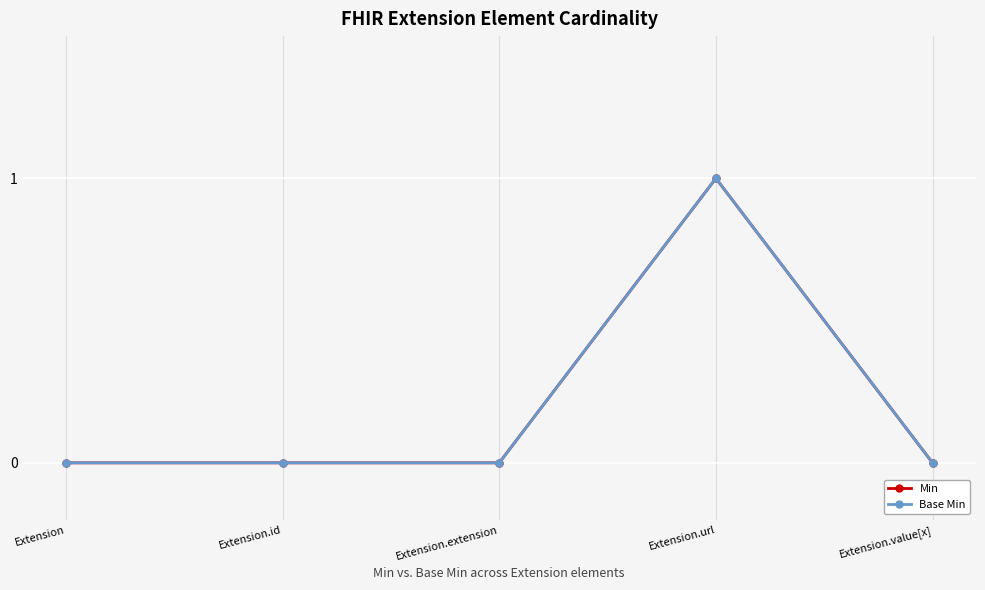

Is this an area chart (filled region under the line)?

No